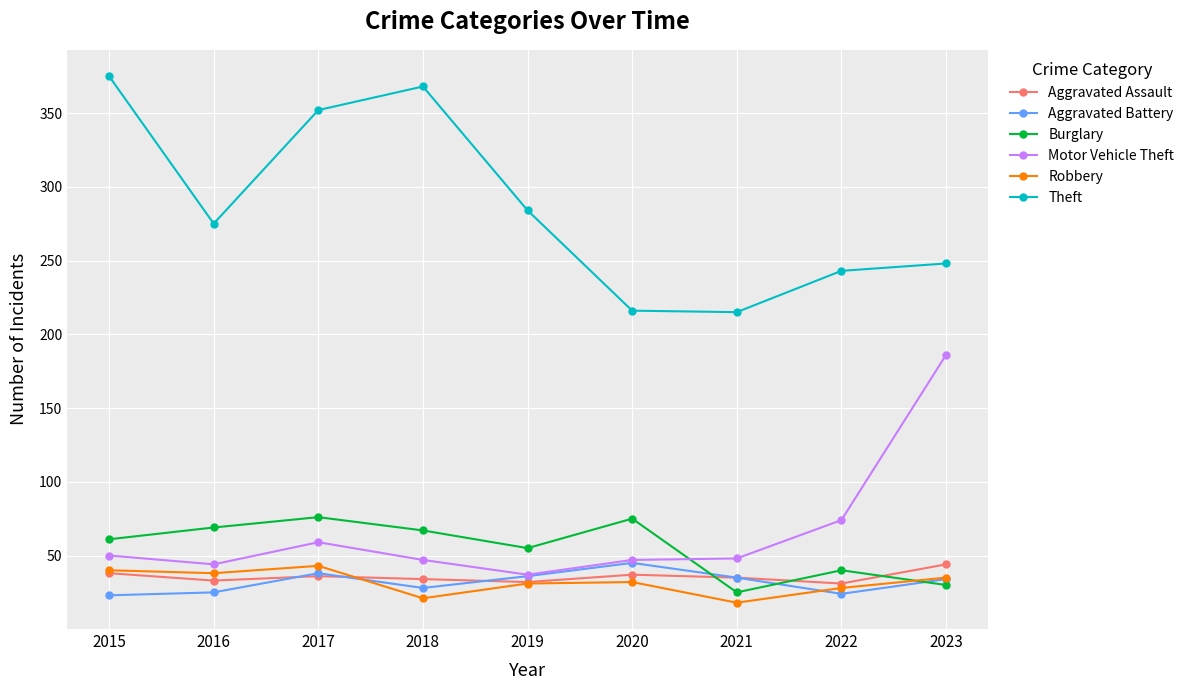

At how many categories does at least one series exceed 259?

5